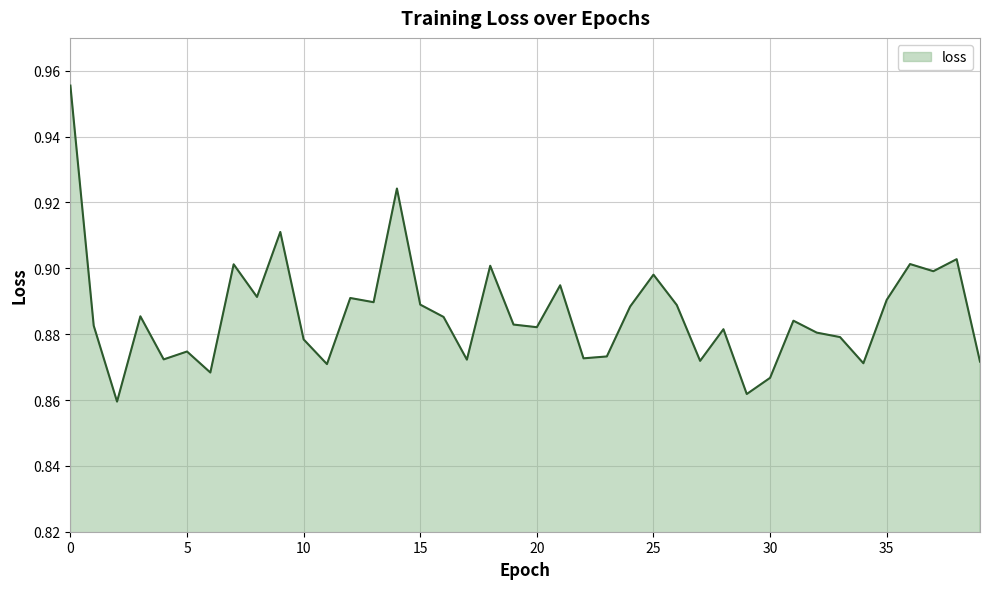

How many categories are shown in the chart?

40